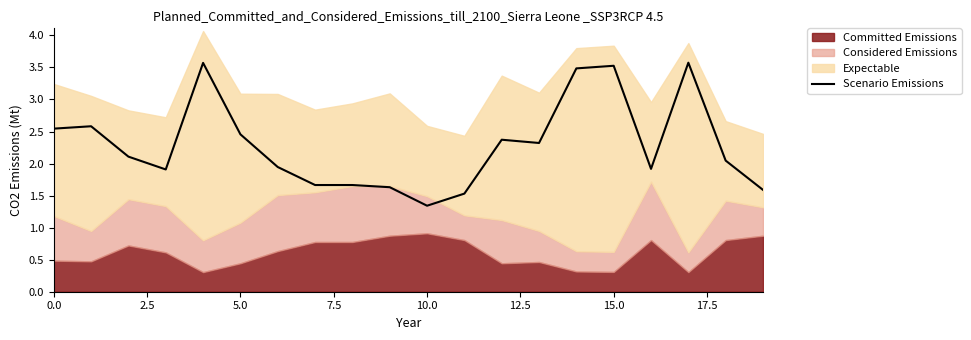

How many data points are less than 2?

9